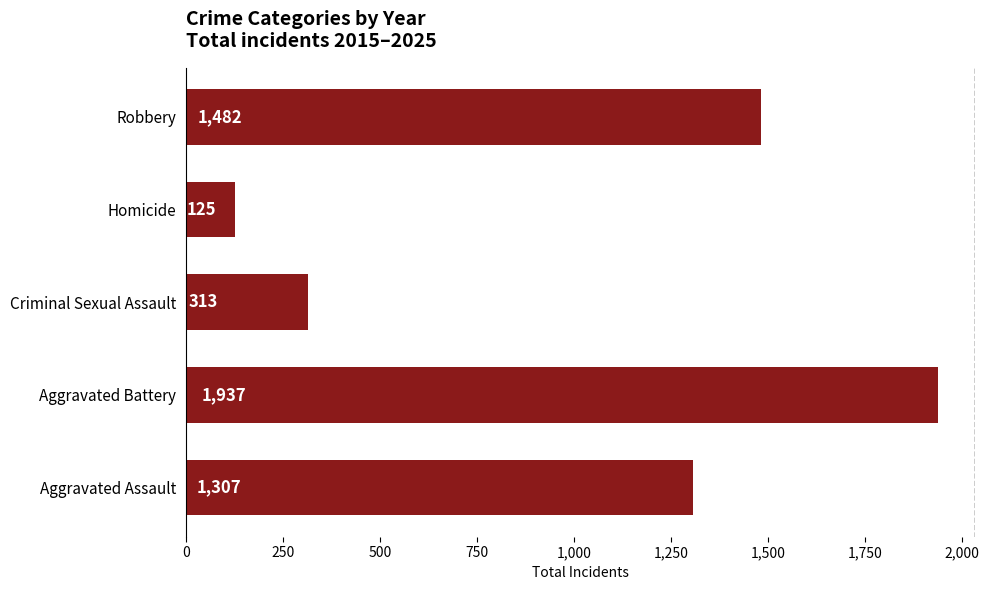

What is the sum of the values at Robbery and Homicide?

1607